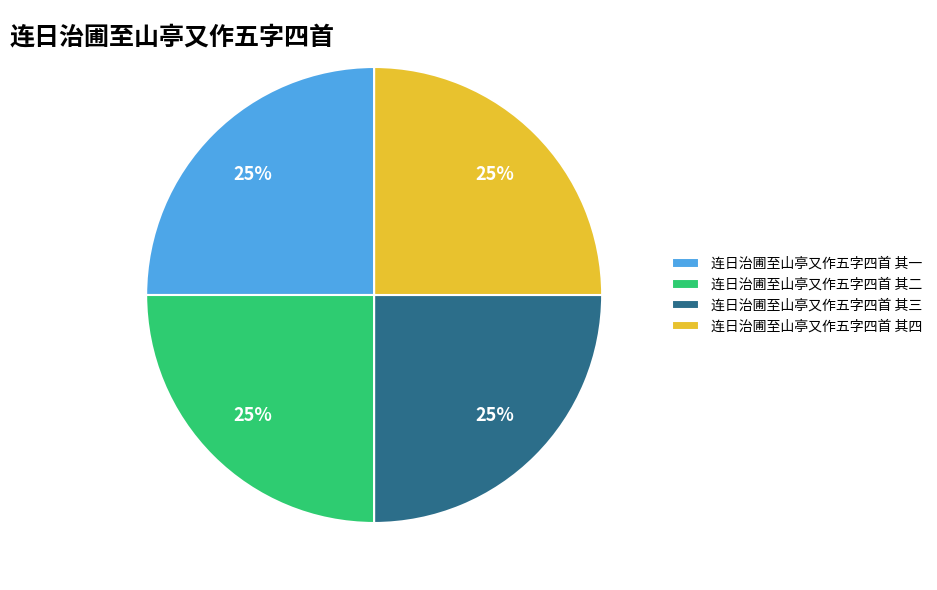

How many segments does this pie chart have?

4